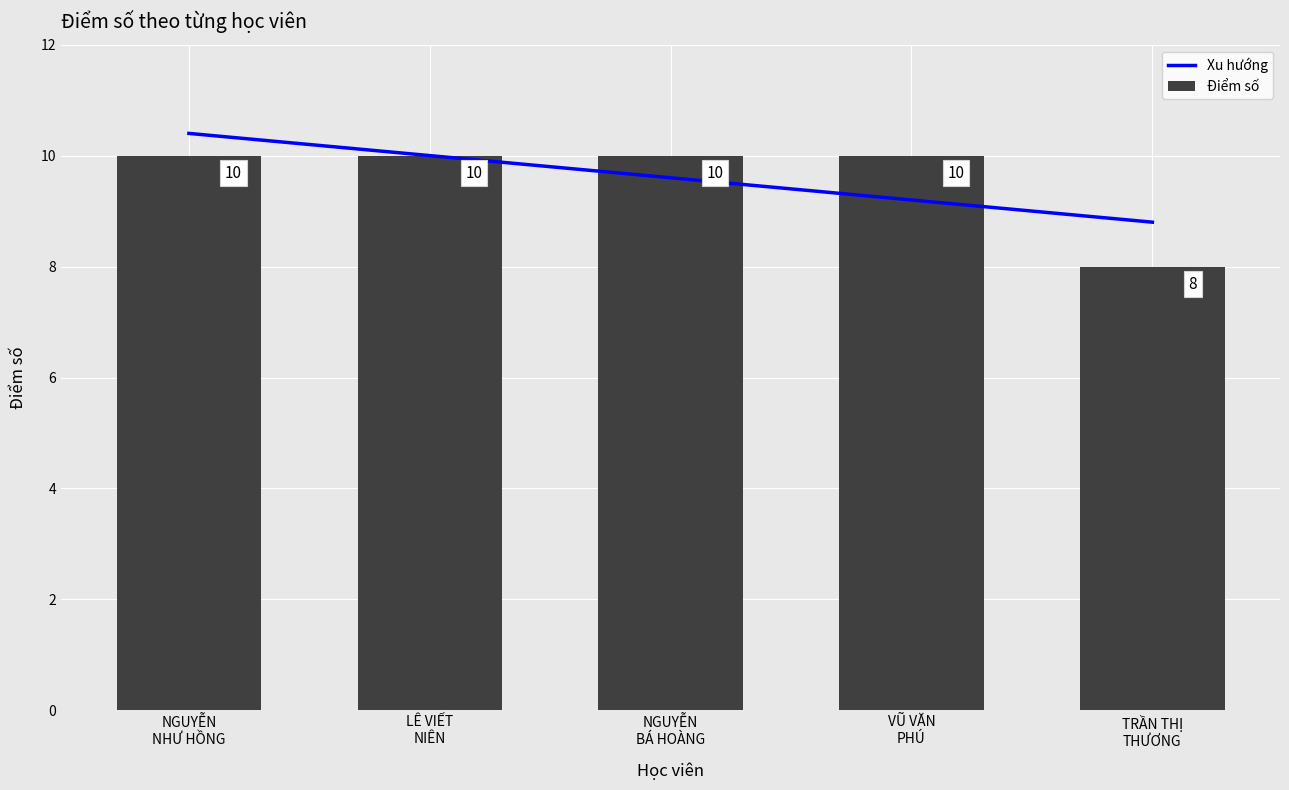

What is the difference between the highest and lowest values at NGUYỄN
BÁ HOÀNG?

0.4